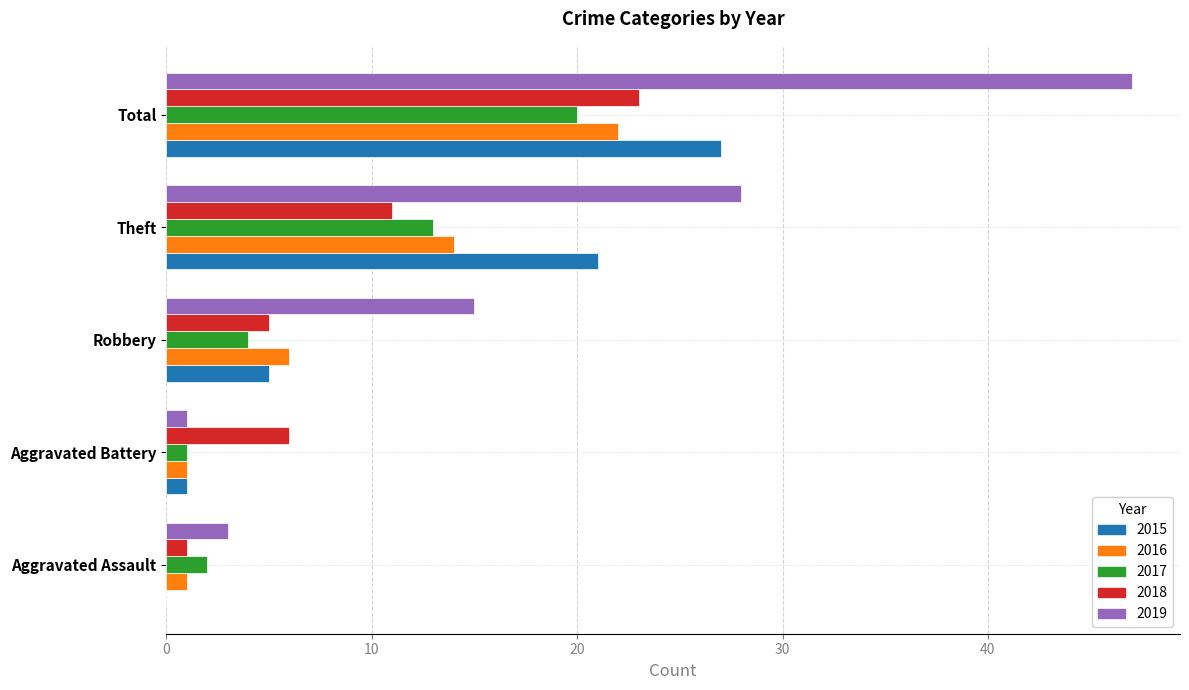

Is it true that 2017 equals 2 at Aggravated Assault?

True